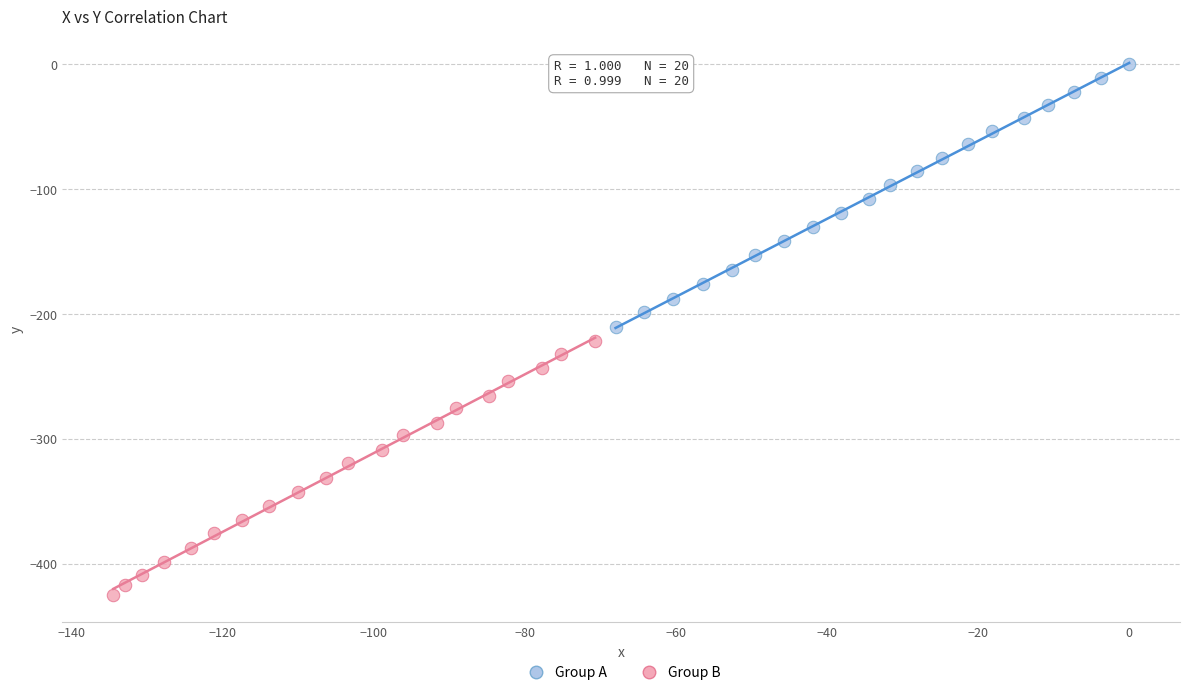

Which series has the largest Y range (max minus min)?

Group A